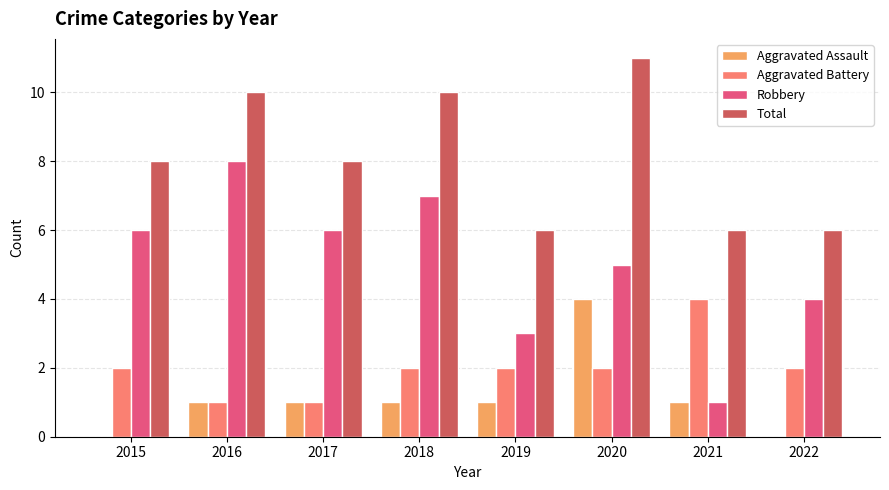

What is the maximum value for Total?

11